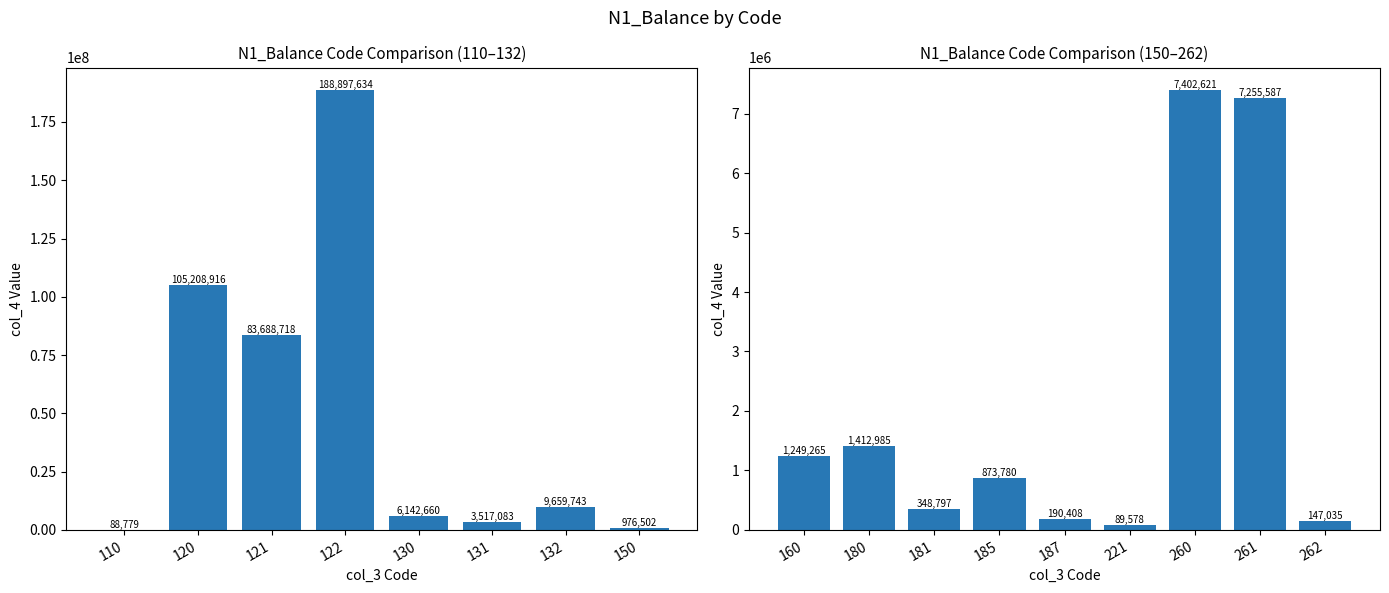

List the labels in order of value, smallest first.

110, 221, 262, 187, 181, 185, 150, 160, 180, 131, 130, 261, 260, 132, 121, 120, 122